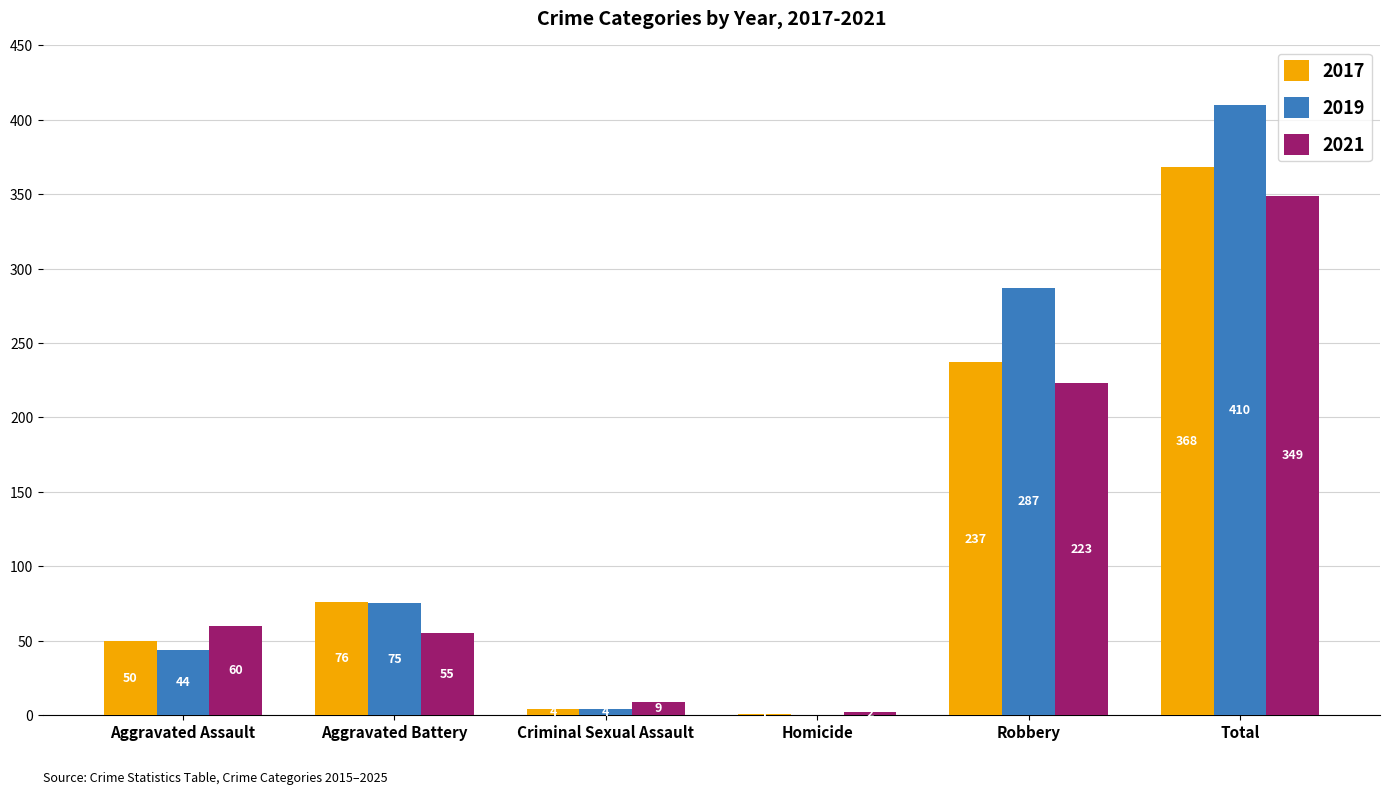

How many groups of bars are there?

6